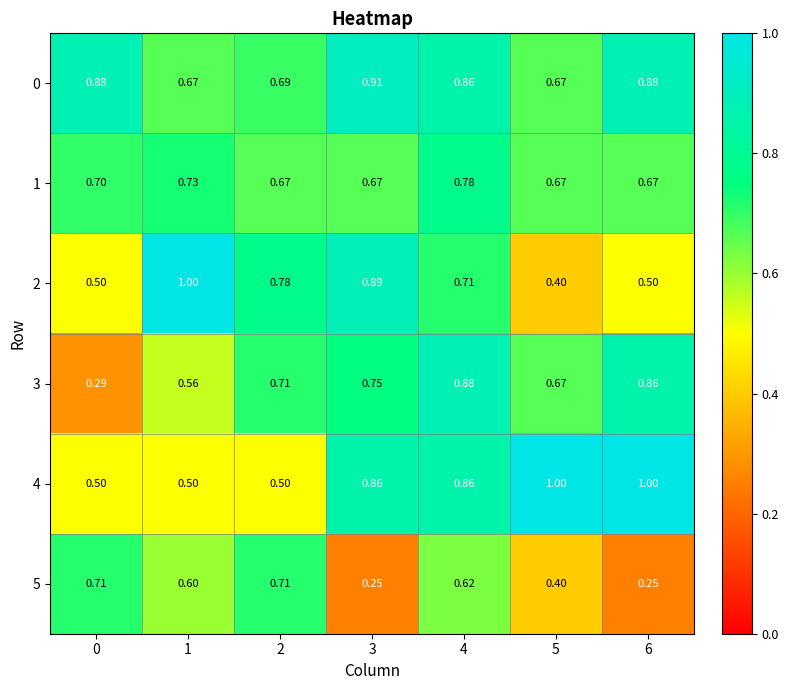

What is the maximum value shown in the chart?

1.0